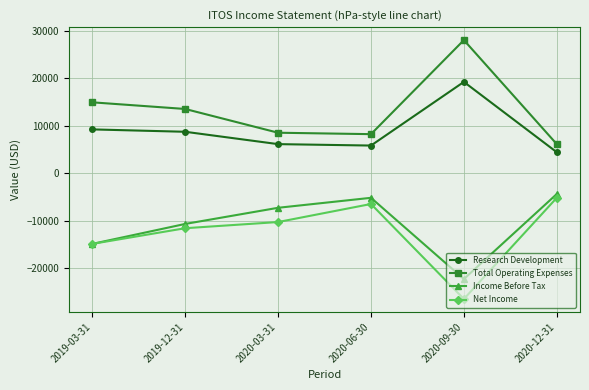

What is the total value across all series at 2019-03-31?

-5700